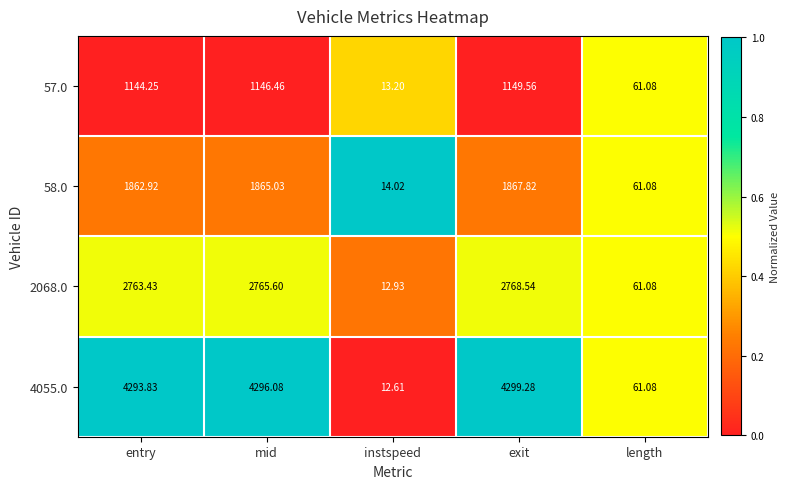

Rank the series at mid from highest to lowest value.

4055.0, 2068.0, 58.0, 57.0